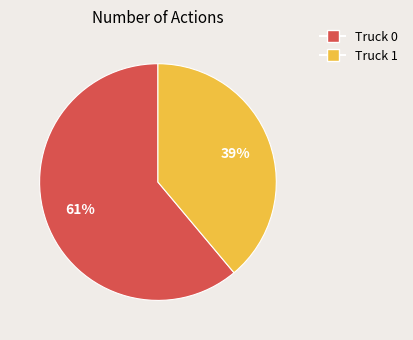

To the nearest percent, what is the difference between the largest and smallest slice percentages?

22%